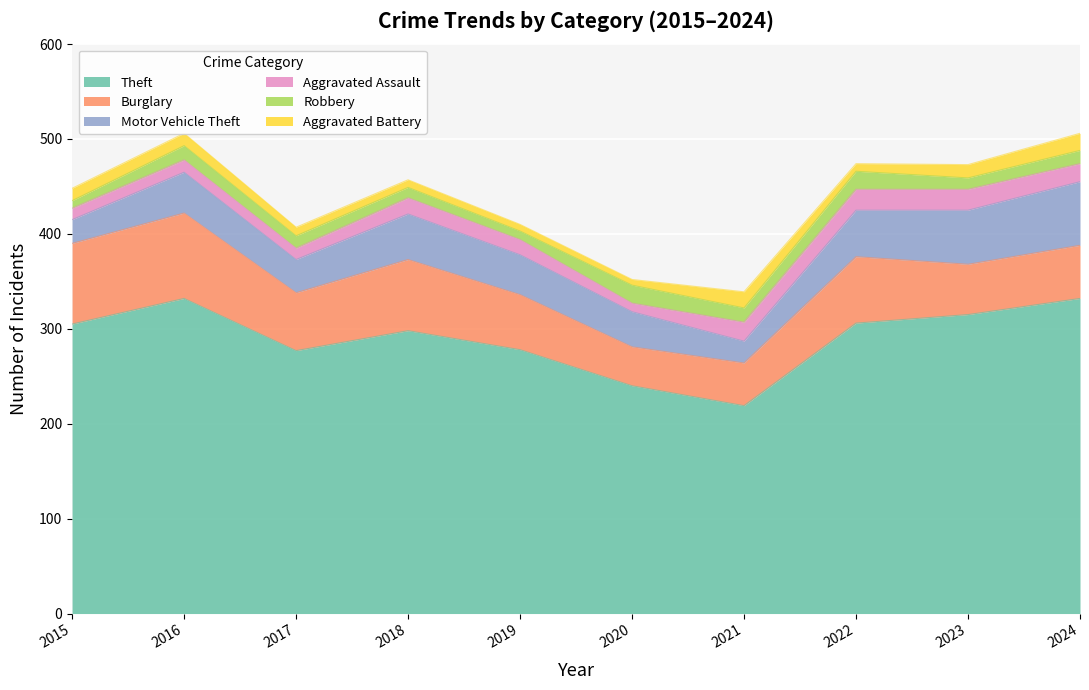

The Aggravated Assault series shows 13 at 2016. True or false?

True